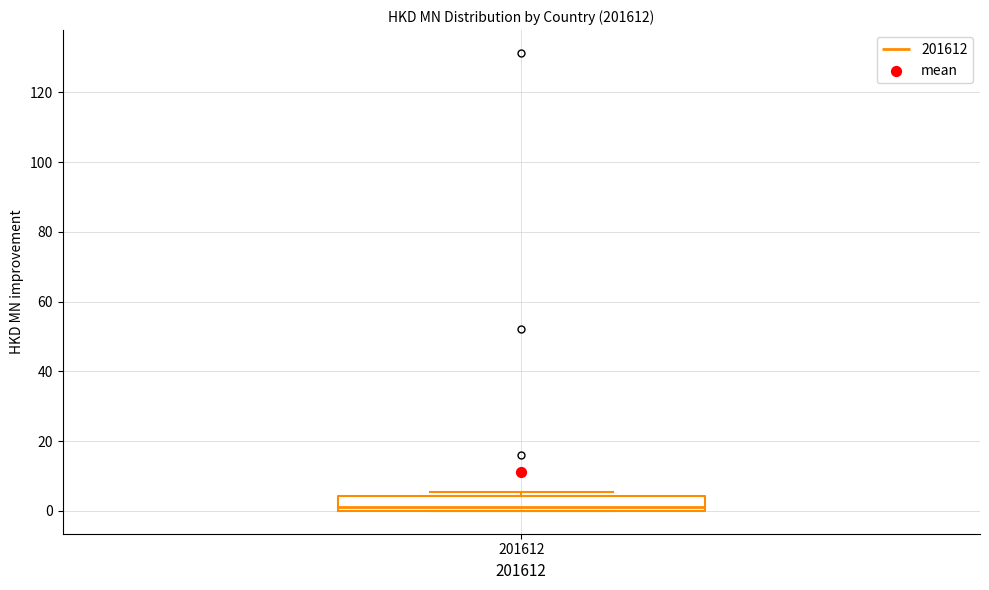

Read this box plot against the y-axis: the position of the median line, the range covered by the box, and the ends of both whiskers. The values are not printed on the chart, so give them approximately, as read against the axis.

median 2, box 0 to 4, whiskers 0 to 6